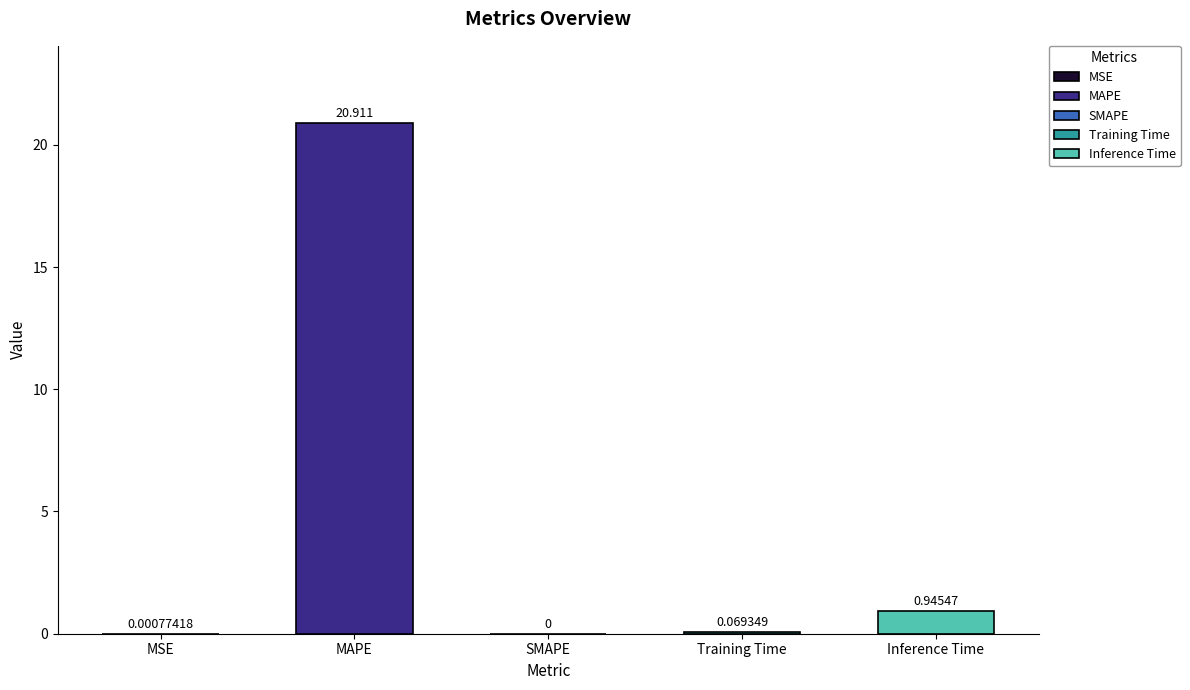

Which has a higher value, Inference Time or Training Time?

Inference Time